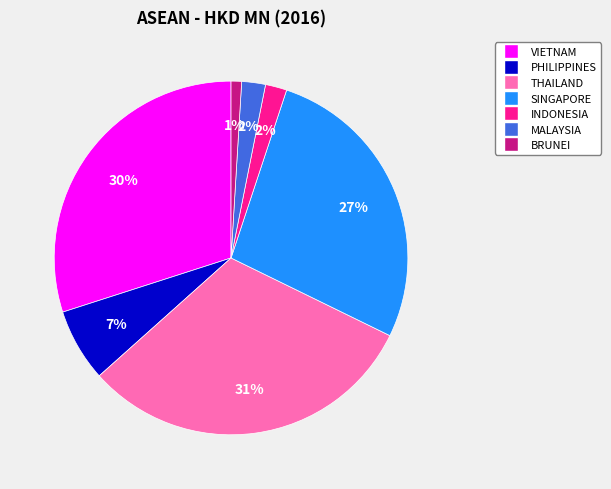

To the nearest percent, what is the average slice percentage?

14%